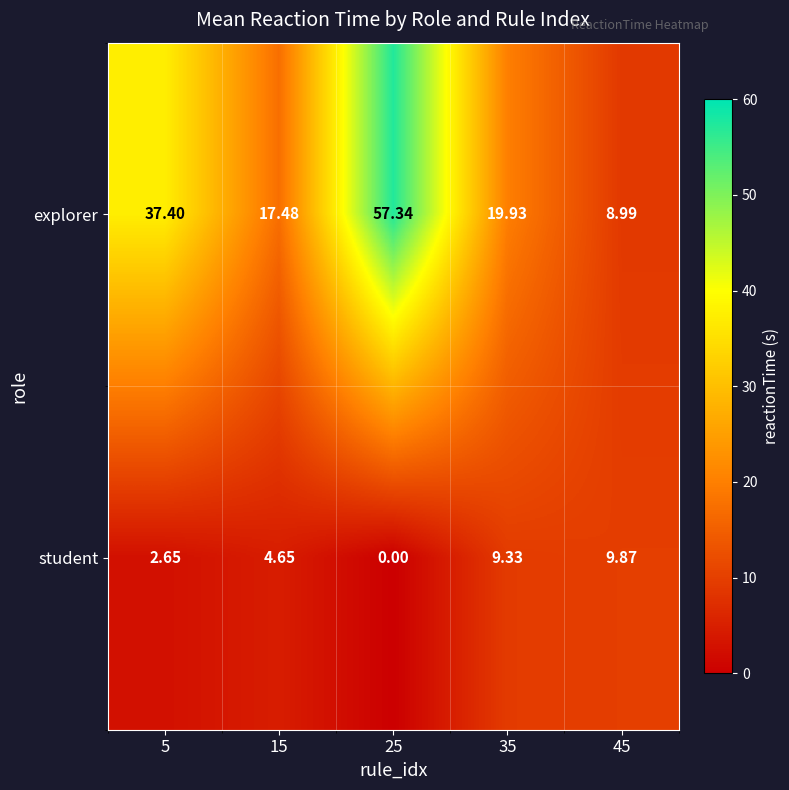

Is the value of student at 35 greater than the value of explorer at 45?

Yes